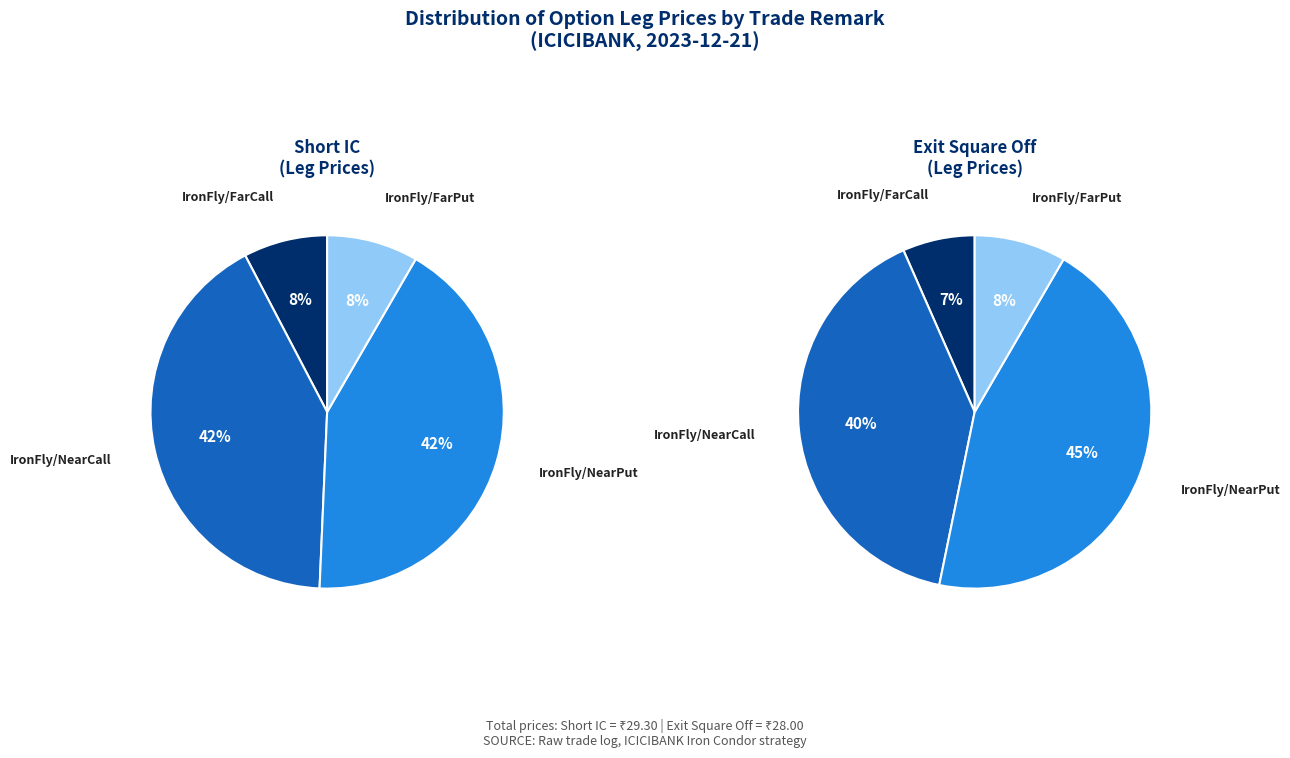

To the nearest percent, what is the difference between the Exit Square Off and Short IC slice percentages?

2%